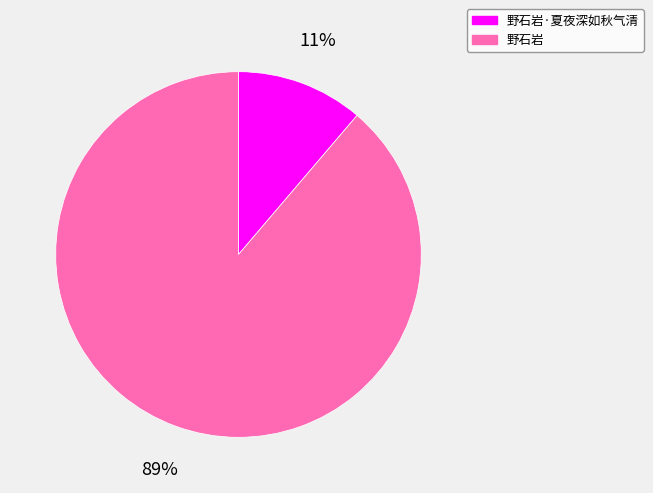

Rank the categories by value from lowest to highest.

野石岩·夏夜深如秋气清, 野石岩